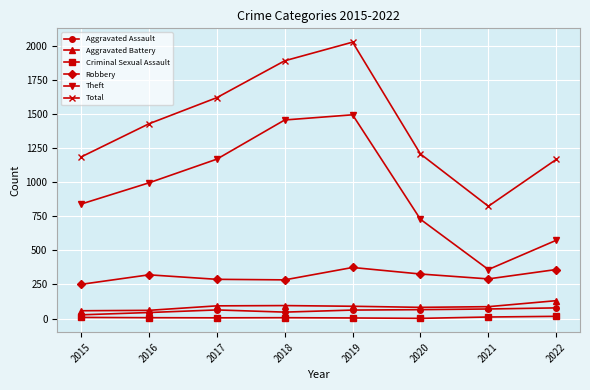

The Robbery series shows 360 at 2022. True or false?

True